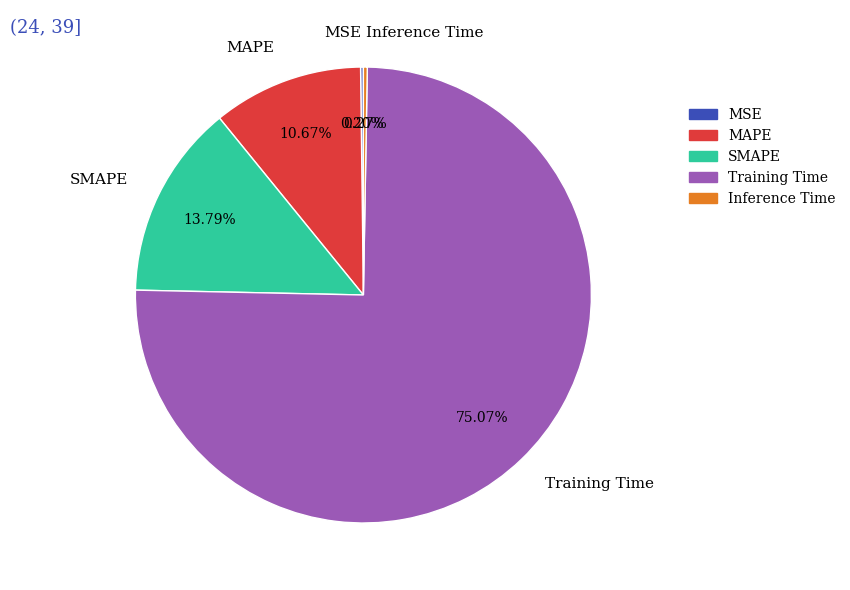

To the nearest percent, what is the average slice percentage?

20%